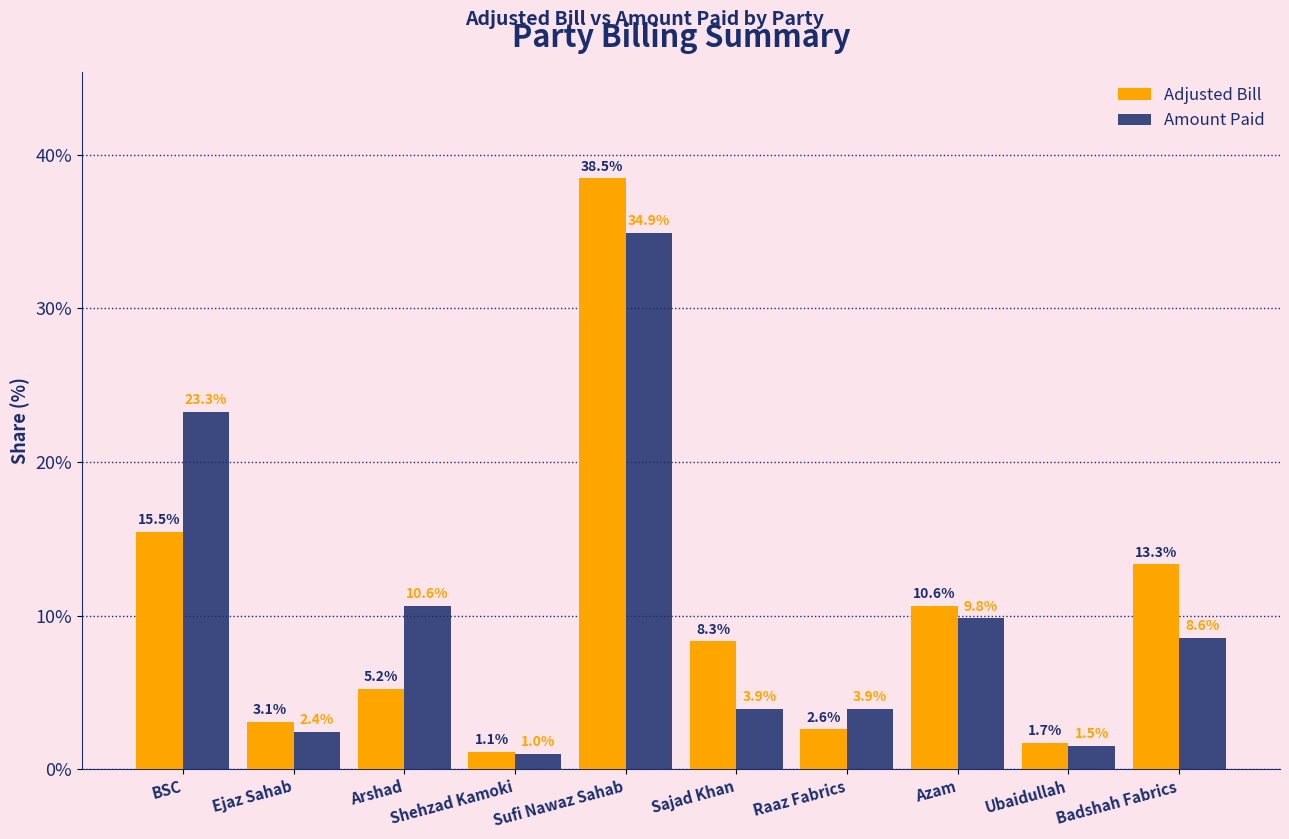

Is it true that Amount Paid equals 6.7 at Azam?

False